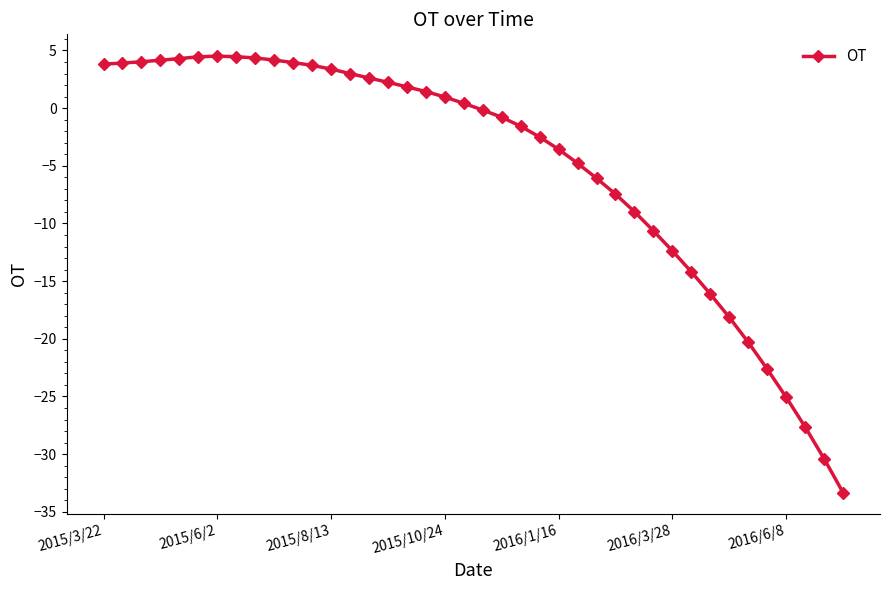

What is the value of the 35th point from the left?

-20.3